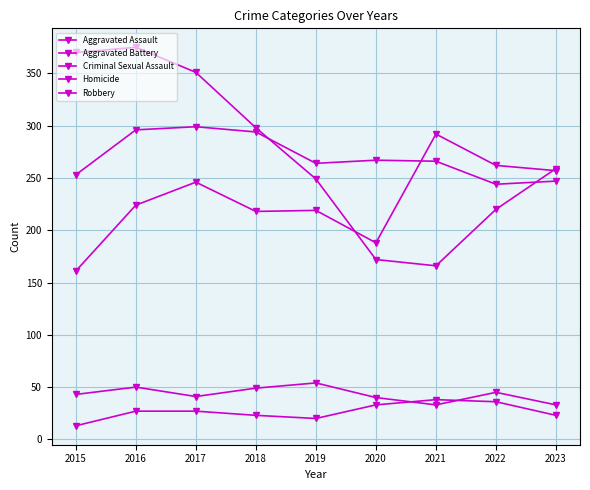

What is the difference between the Robbery values at 2020 and 2023?

87